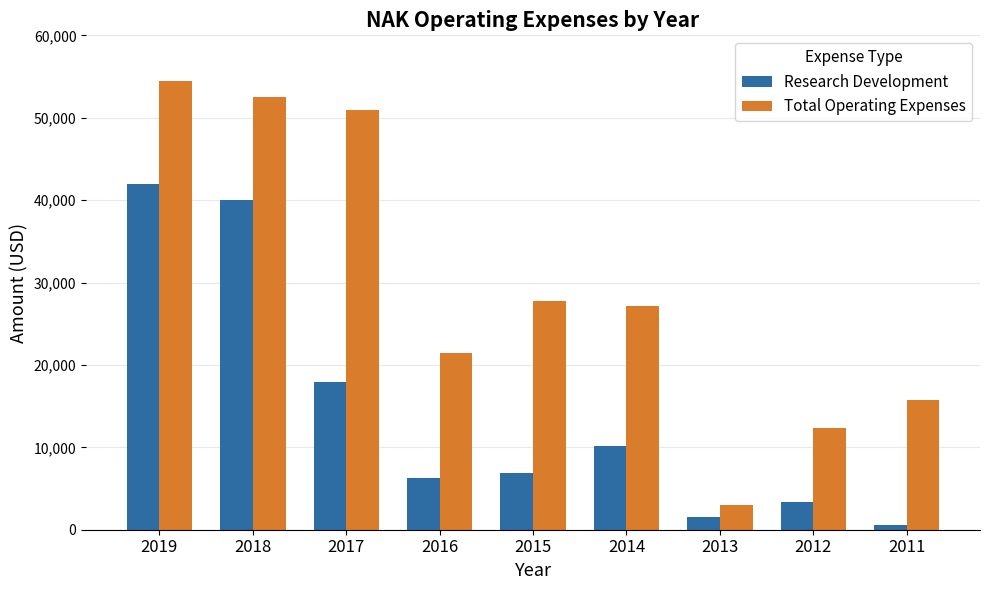

The Research Development series shows 6300 at 2016. True or false?

True